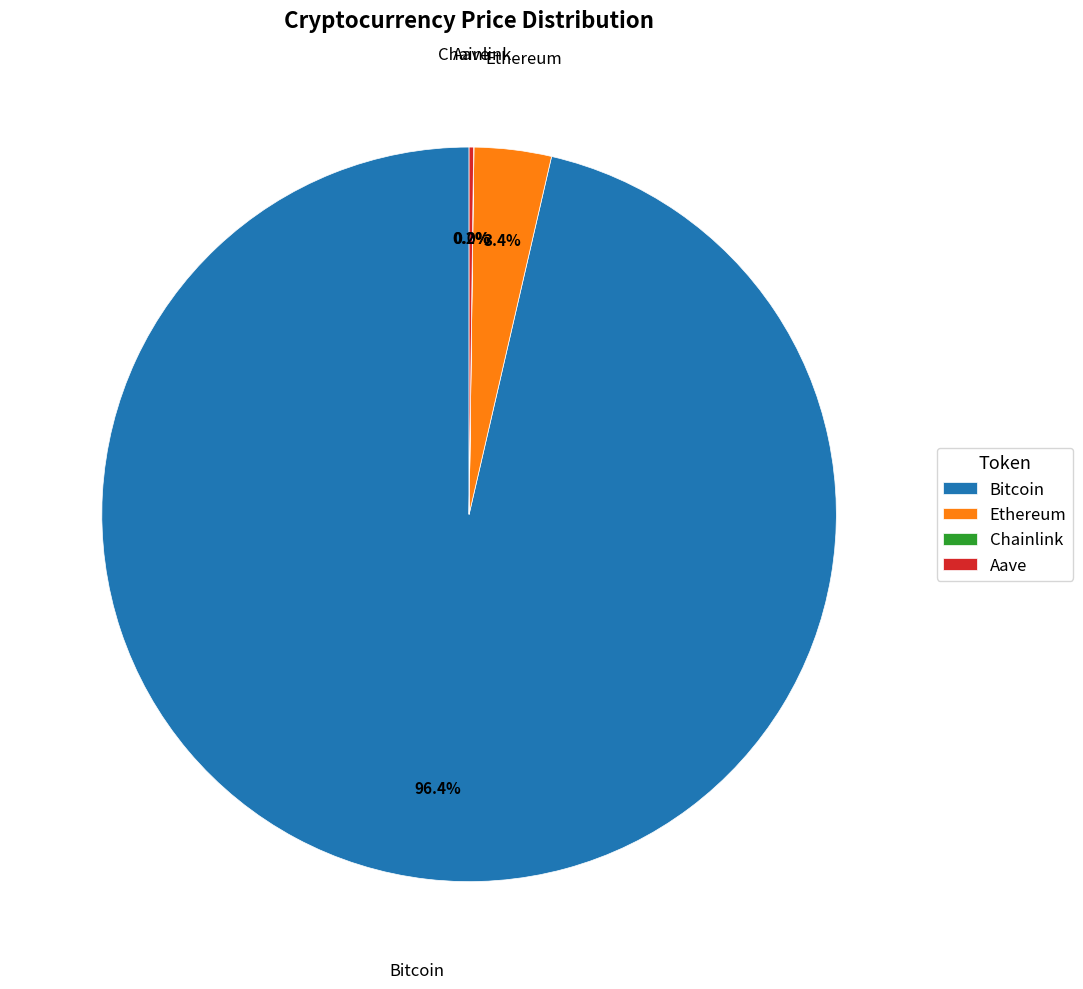

Which has a higher value, Ethereum or Bitcoin?

Bitcoin